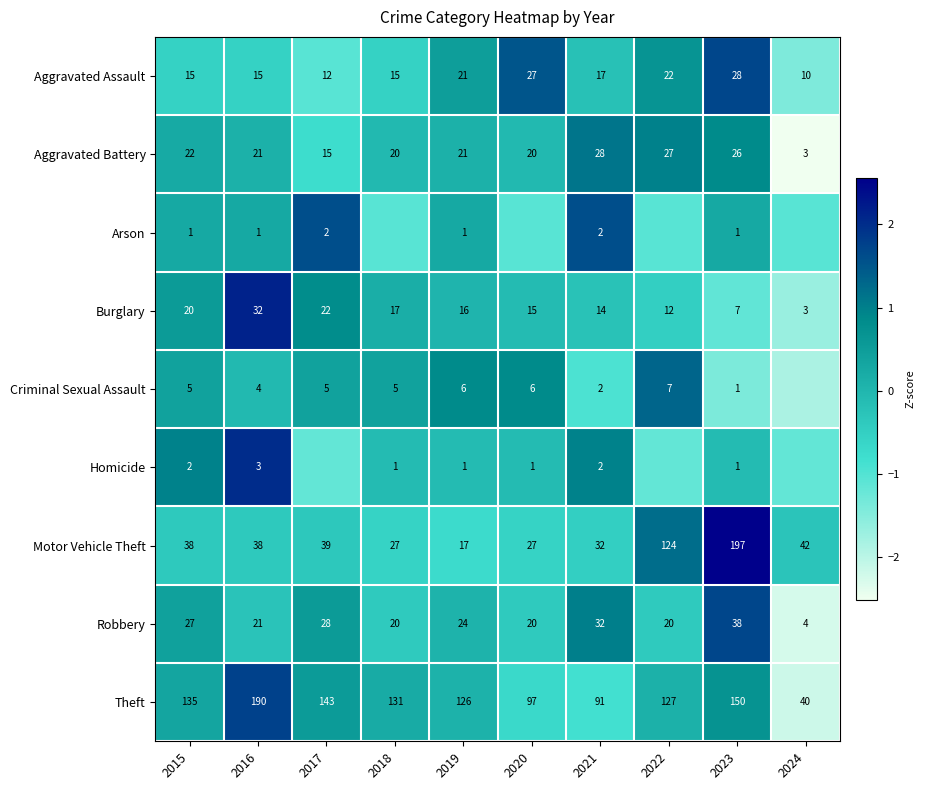

Is the value of Burglary at 2021 greater than the value of Homicide at 2020?

Yes